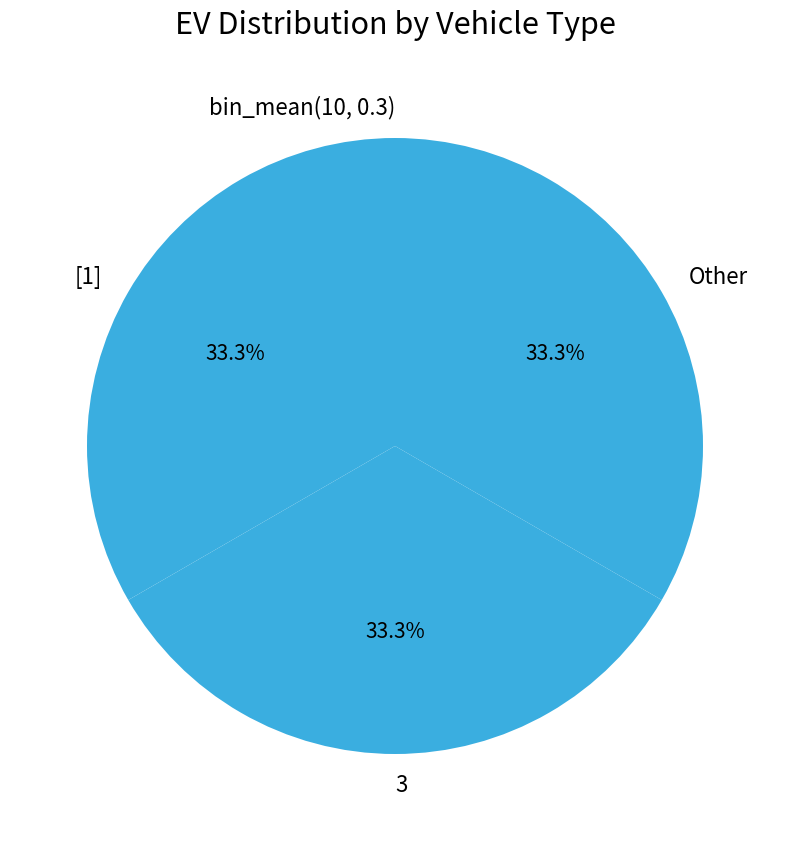

To the nearest percent, what portion does [1] represent?

33%